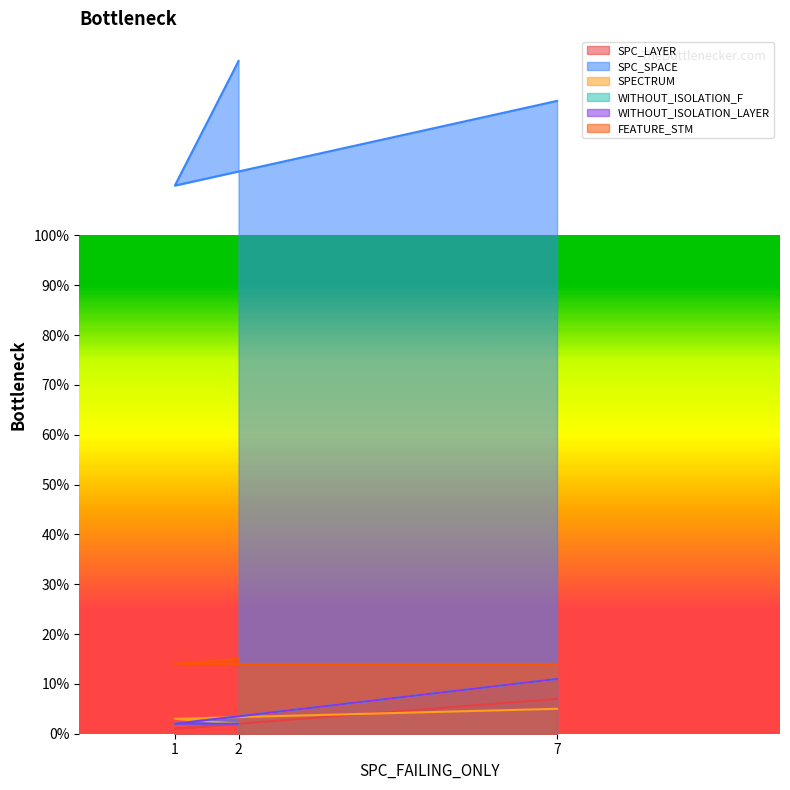

The value of WITHOUT_ISOLATION_LAYER at 2 is 2. True or false?

True